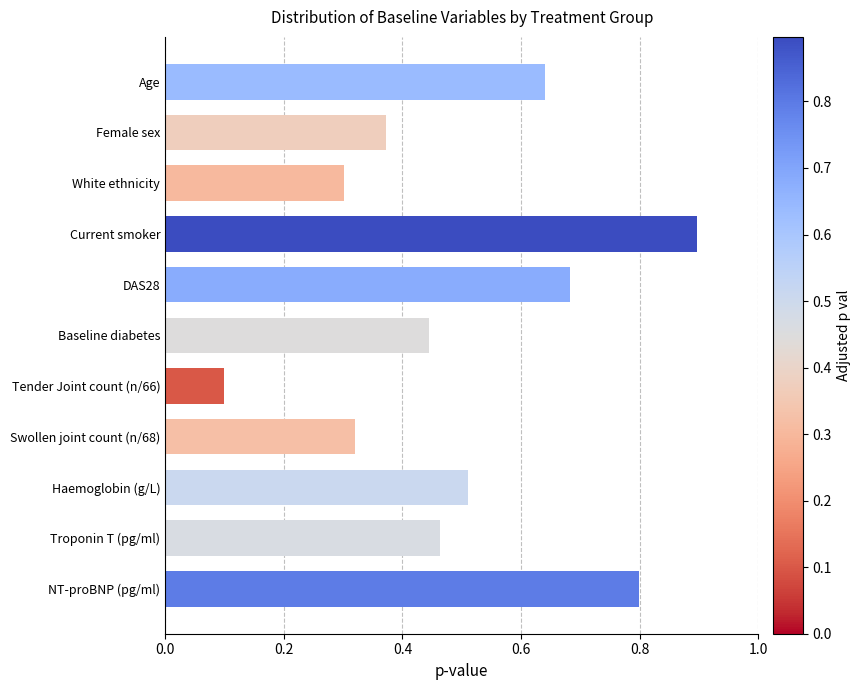

Which category has the highest value across all series?

Current smoker